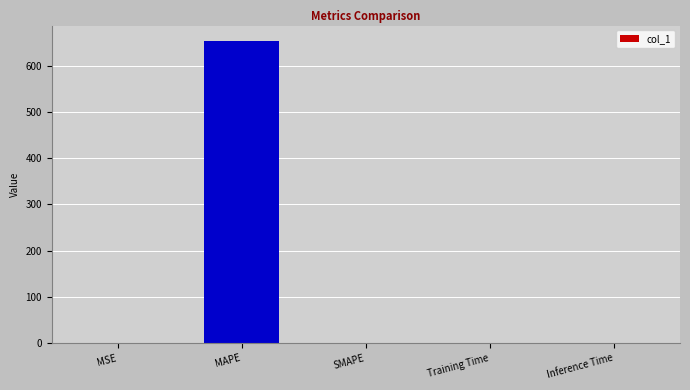

What is the maximum value shown in the chart?

653.9